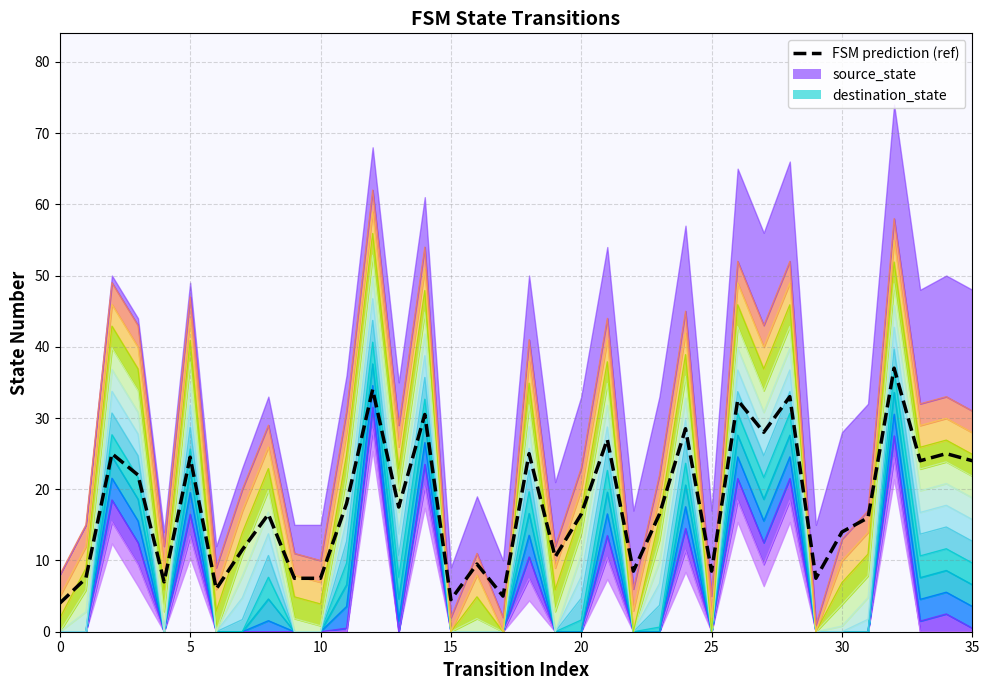

Does the chart have visible grid lines?

Yes